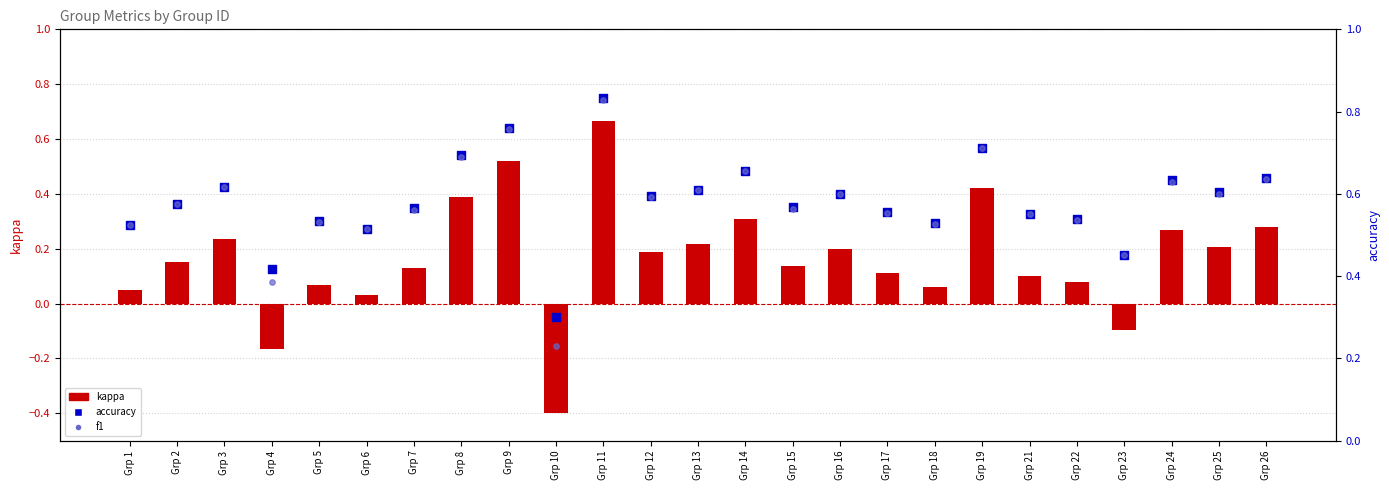

What are all the series names shown in the legend?

kappa, accuracy, f1